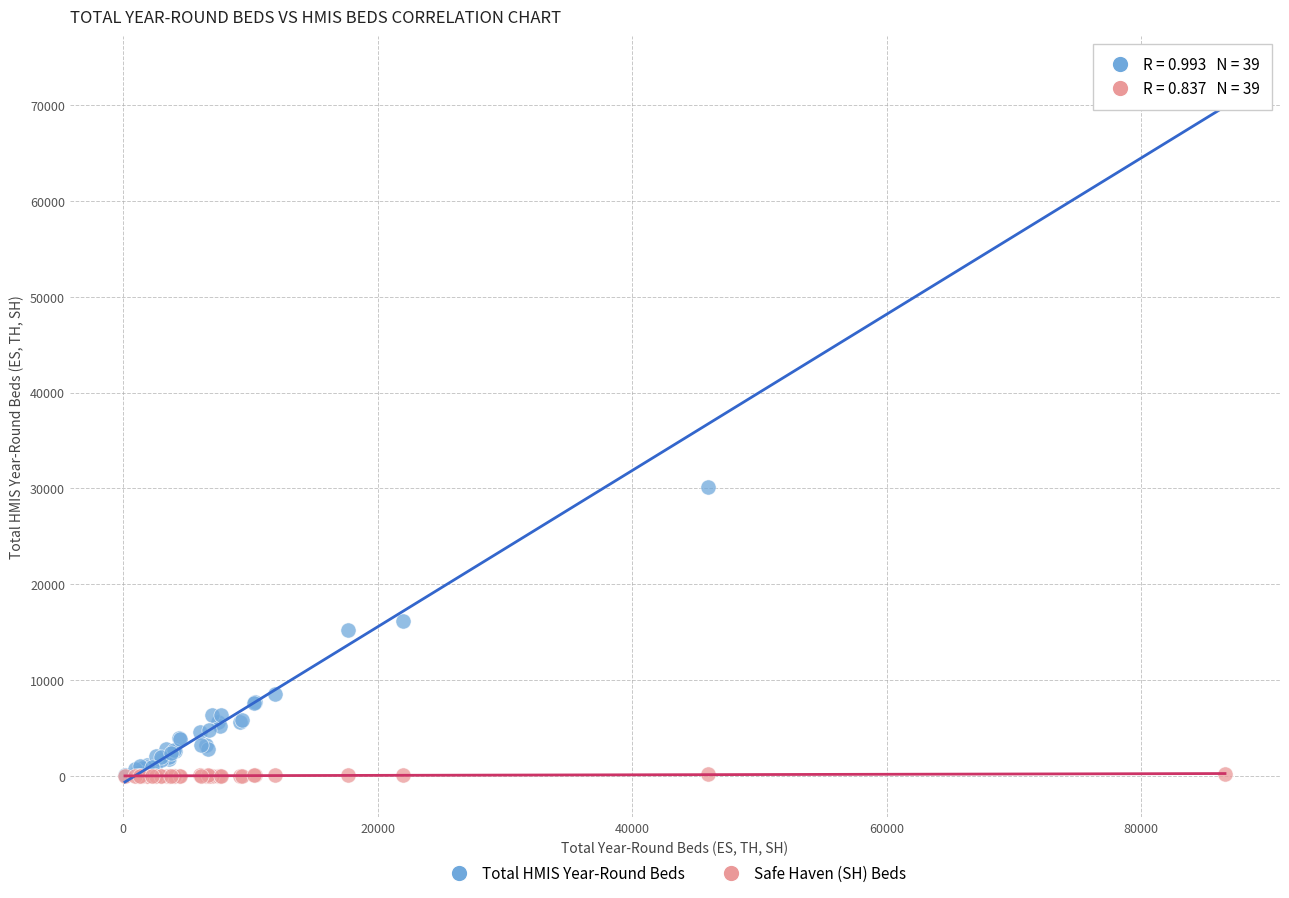

What are all the series names shown in the legend?

Total HMIS Year-Round Beds, Safe Haven (SH) Beds